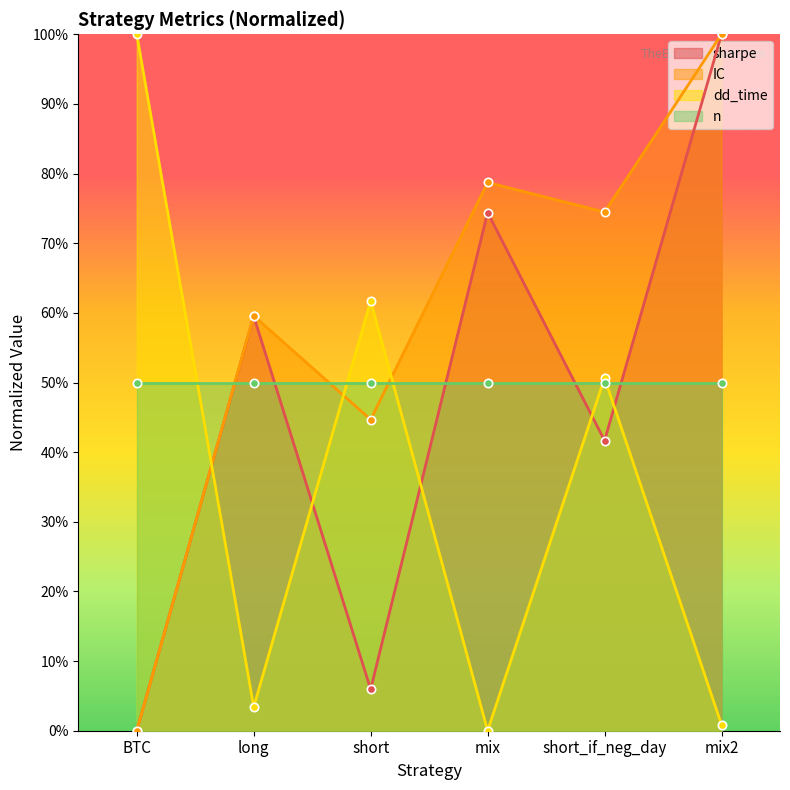

How many positive values does the IC series have?

5